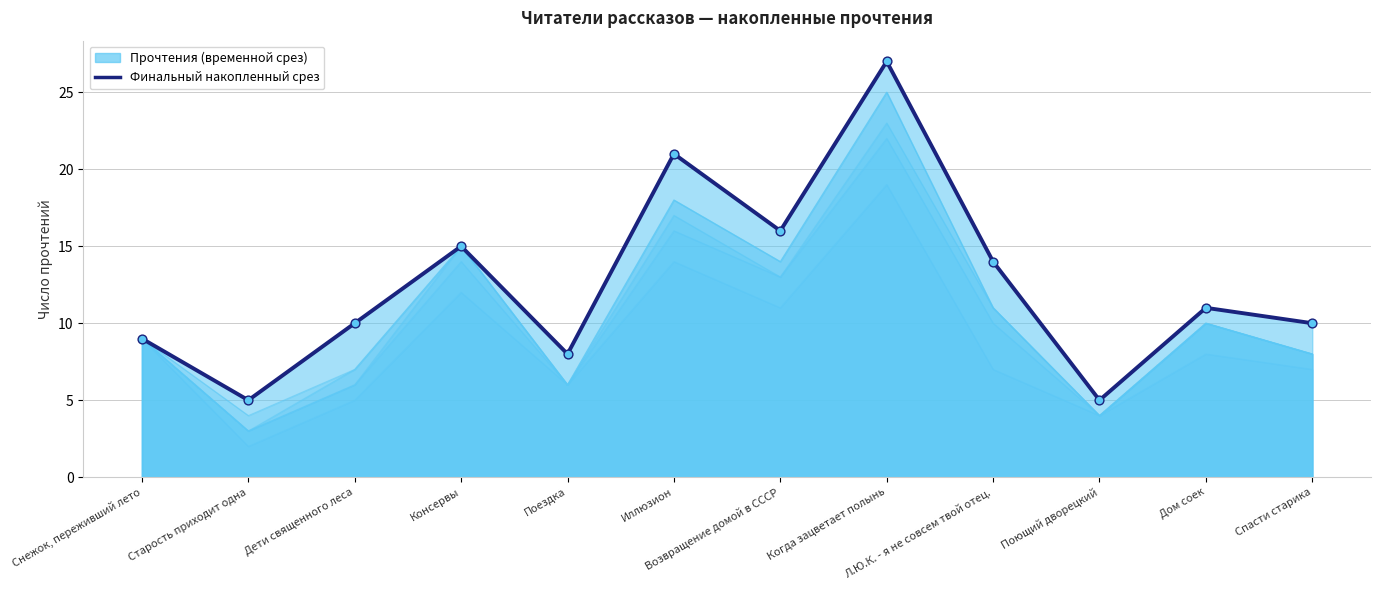

Between Поездка and Л.Ю.К. - я не совсем твой отец., which is larger?

Л.Ю.К. - я не совсем твой отец.